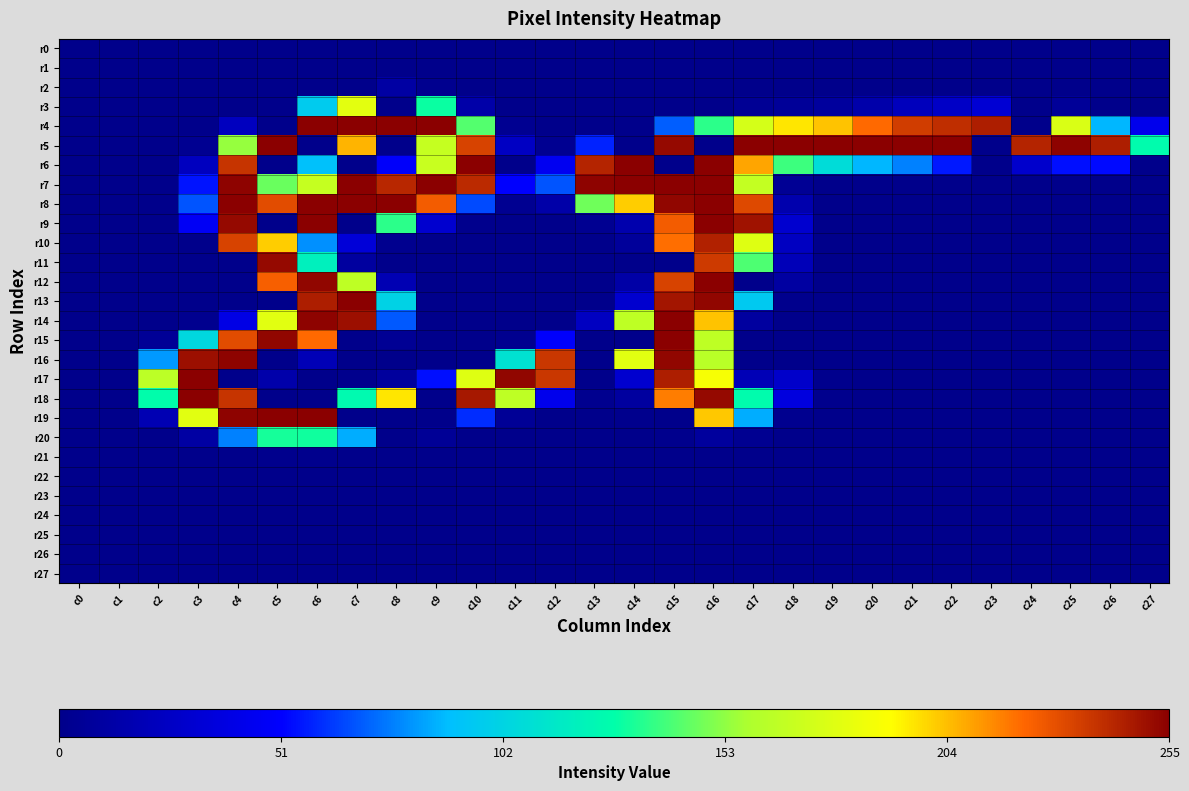

Count the number of data series in this chart.

28